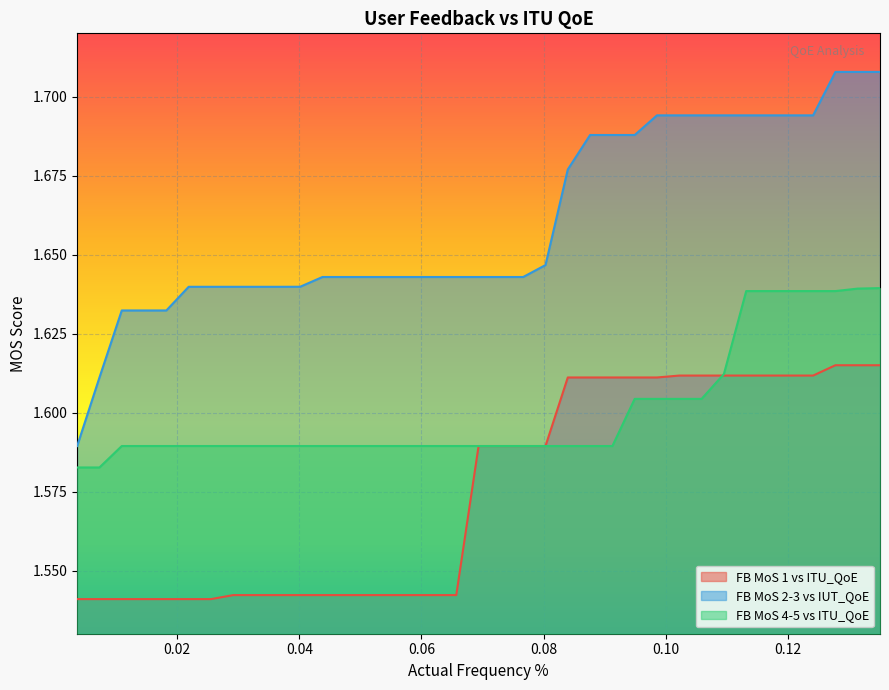

List the series in order of their overall mean, lowest first.

FB MoS 1 vs ITU_QoE, FB MoS 4-5 vs ITU_QoE, FB MoS 2-3 vs IUT_QoE